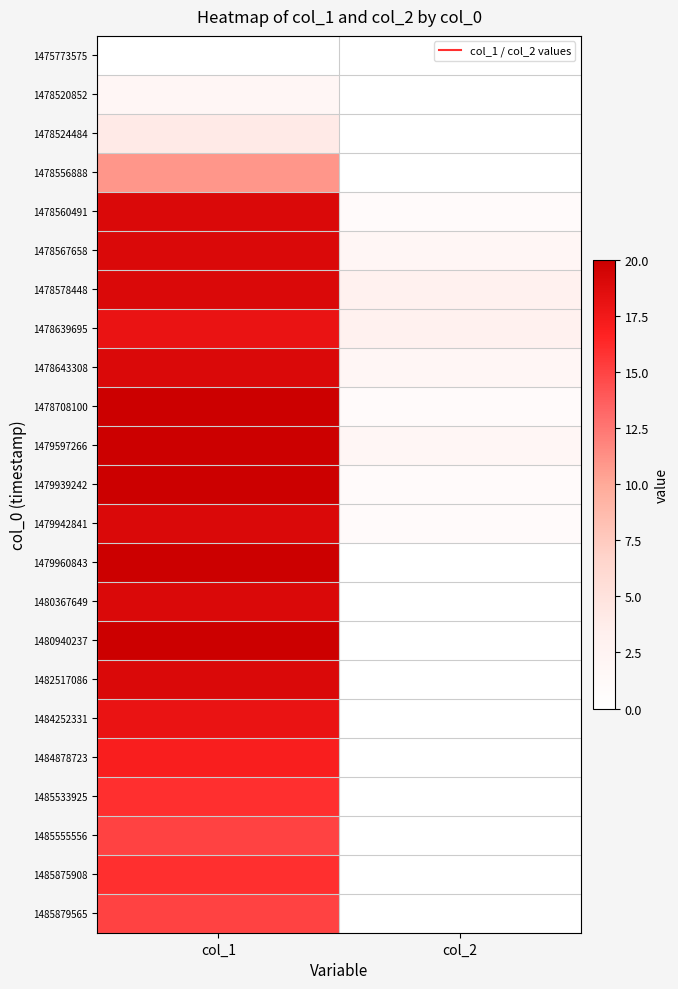

At which category is the sum across all series the highest?

col_1